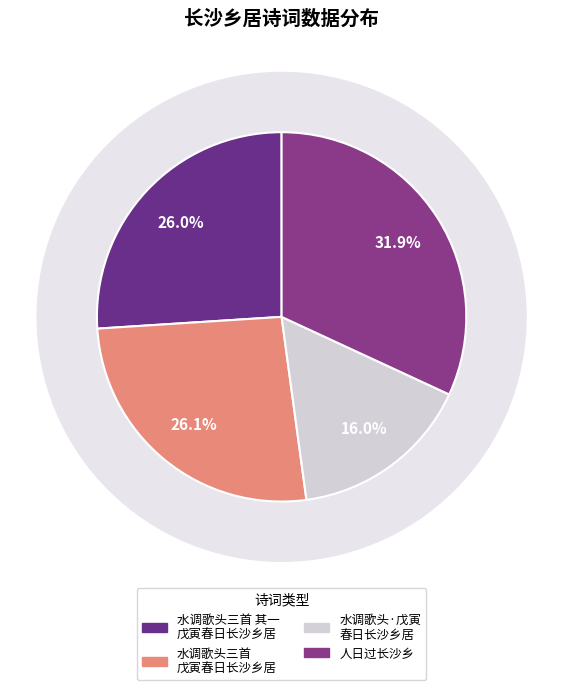

Which has a higher value, 人日过长沙乡 or 水调歌头三首 其一 戊寅春日长沙乡居，寄张小柳、王望楚?

人日过长沙乡